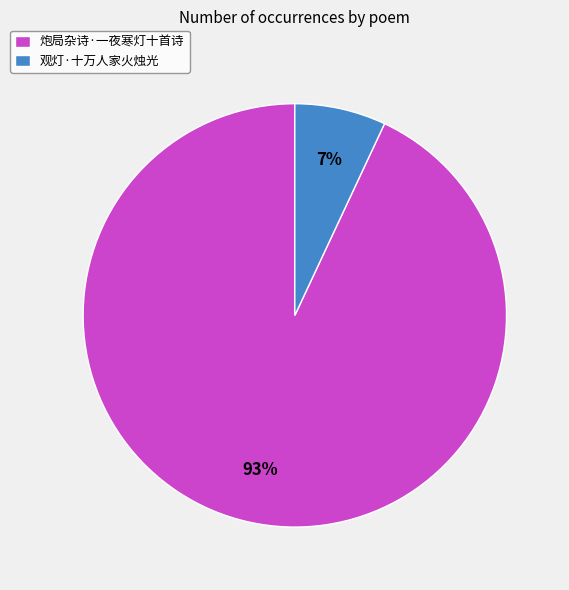

How many segments does this pie chart have?

2